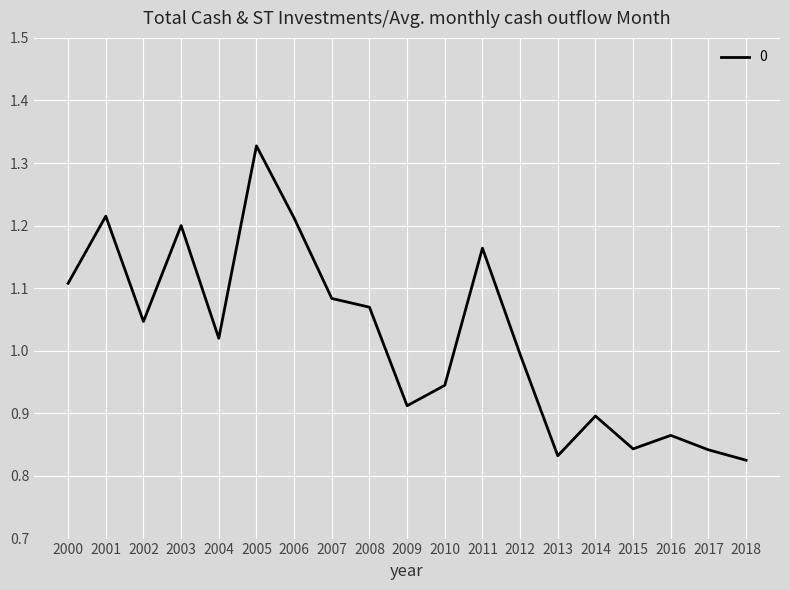

What is the difference between the maximum and minimum values?

0.5